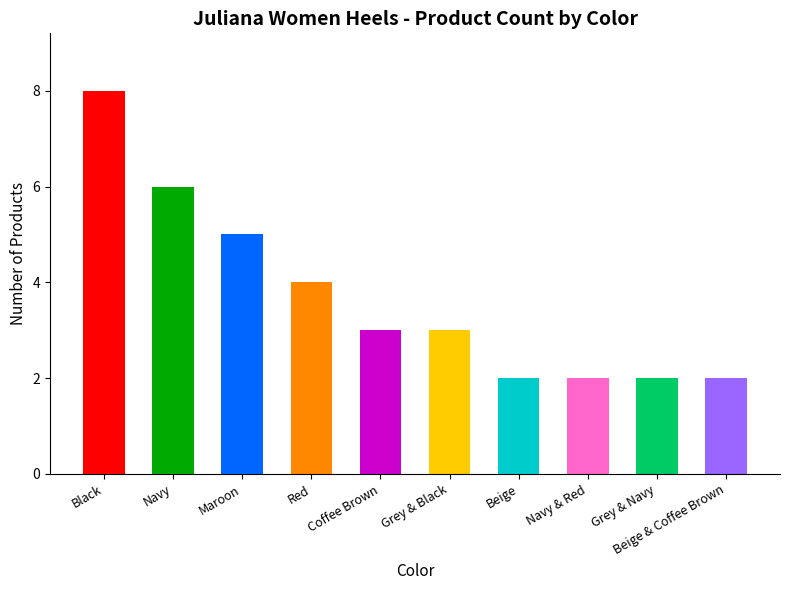

What is the difference between the maximum and minimum values?

6